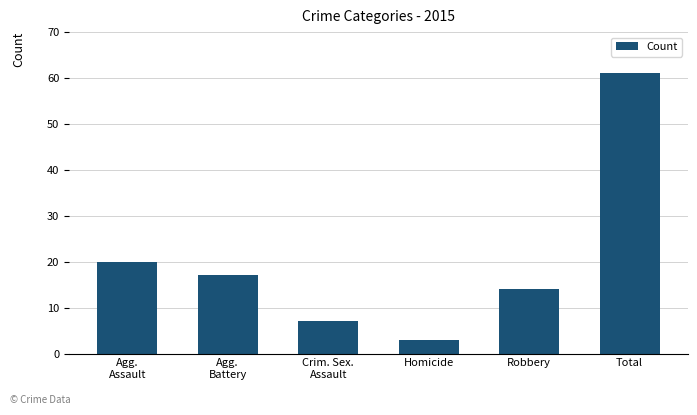

Reading left to right, what are all the values shown in this chart?

20	17	7	3	14	61